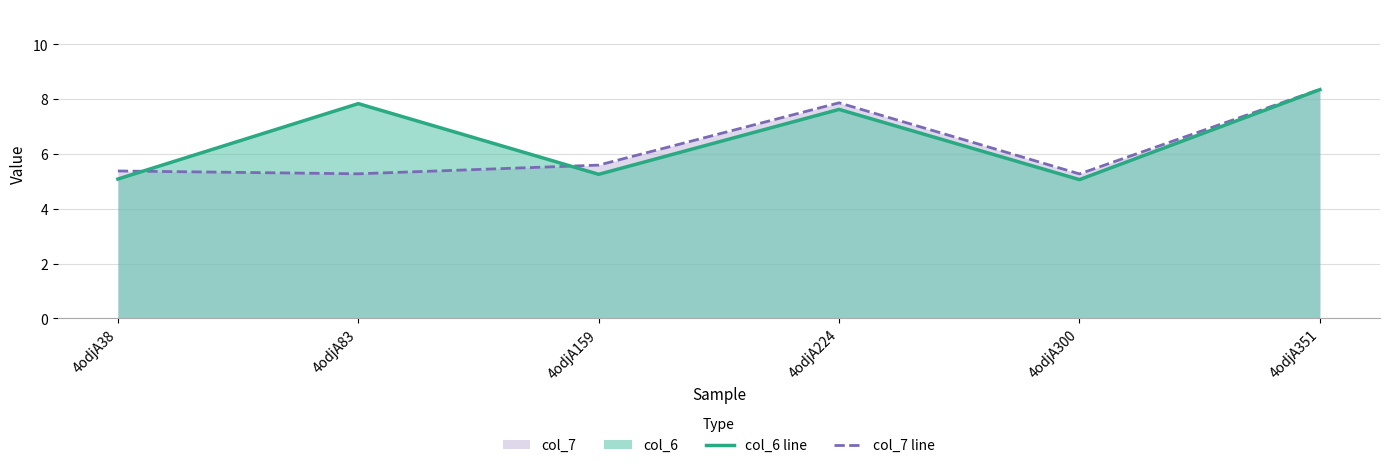

At 4odjA83, list the series in order from smallest to largest.

col_7 line, col_6 line